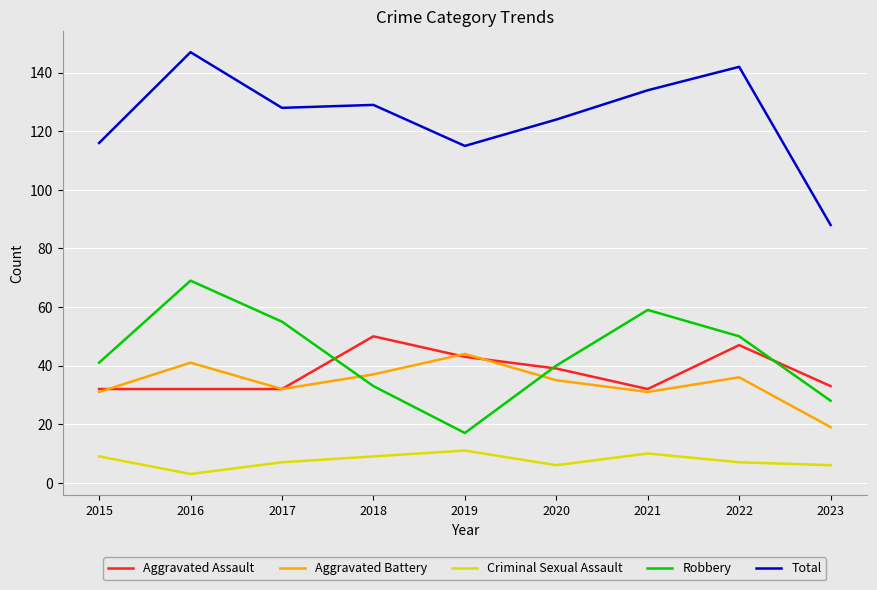

What is the difference between the highest and lowest values at 2019?

104